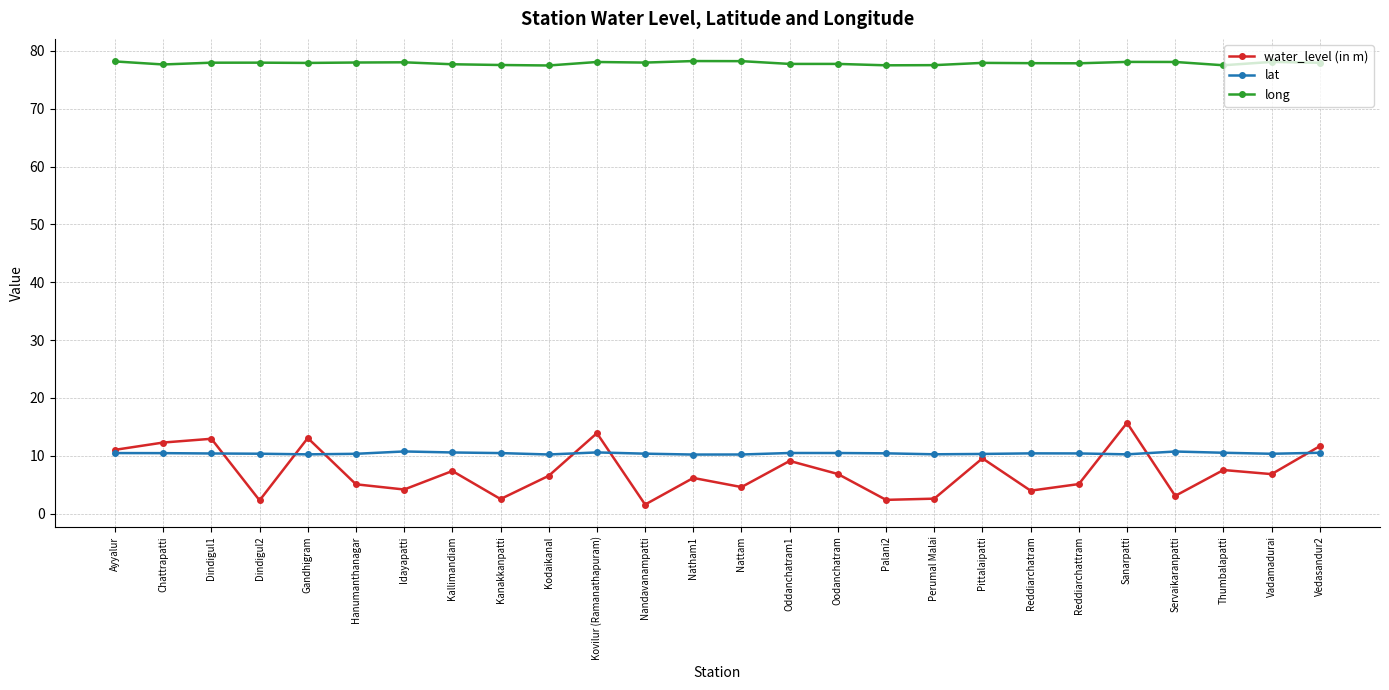

Which label corresponds to the smallest value in the chart?

Nandavanampatti